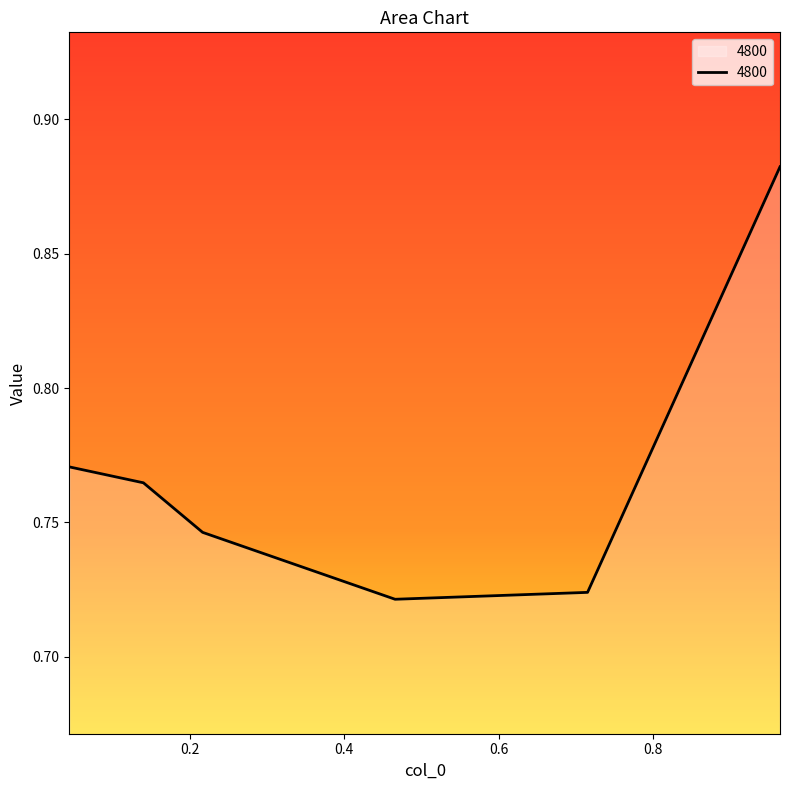

How many lines are shown in the chart?

1